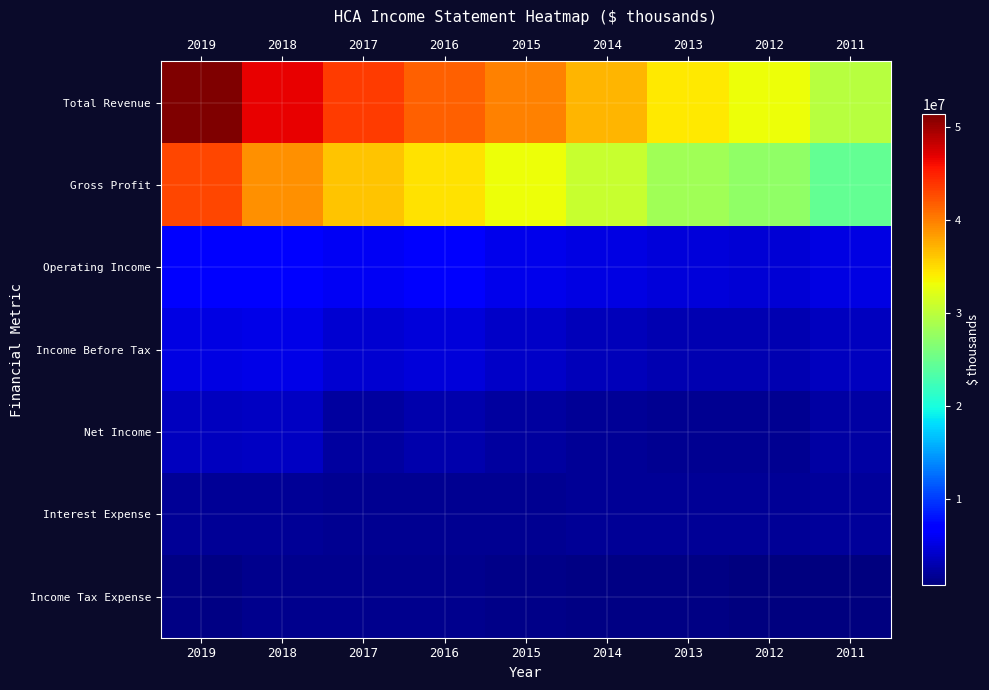

Reading right to left, list all the values displayed in this chart.

Total Revenue: 2011=29682000	2012=33013000	2013=34182000	2014=36918000	2015=39678000	2016=41490000	2017=43614000	2018=46677000	2019=51336000
Gross Profit: 2011=24503000	2012=27296000	2013=28212000	2014=30656000	2015=33040000	2016=34557000	2017=36298000	2018=38953000	2019=42855000
Operating Income: 2011=5198000	2012=4641000	2013=4775000	2014=5152000	2015=5581000	2016=6440000	2017=6018000	2018=6633000	2019=7007000
Income Before Tax: 2011=3561000	2012=2894000	2013=2946000	2014=3481000	2015=3957000	2016=4810000	2017=4381000	2018=5335000	2019=5244000
Net Income: 2011=2465000	2012=1605000	2013=1556000	2014=1875000	2015=2129000	2016=2890000	2017=2216000	2018=3787000	2019=3505000
Interest Expense: 2011=2037000	2012=1798000	2013=1848000	2014=1743000	2015=1665000	2016=1707000	2017=1690000	2018=1755000	2019=1824000
Income Tax Expense: 2011=719000	2012=888000	2013=950000	2014=1108000	2015=1261000	2016=1378000	2017=1337000	2018=1497000	2019=1099000